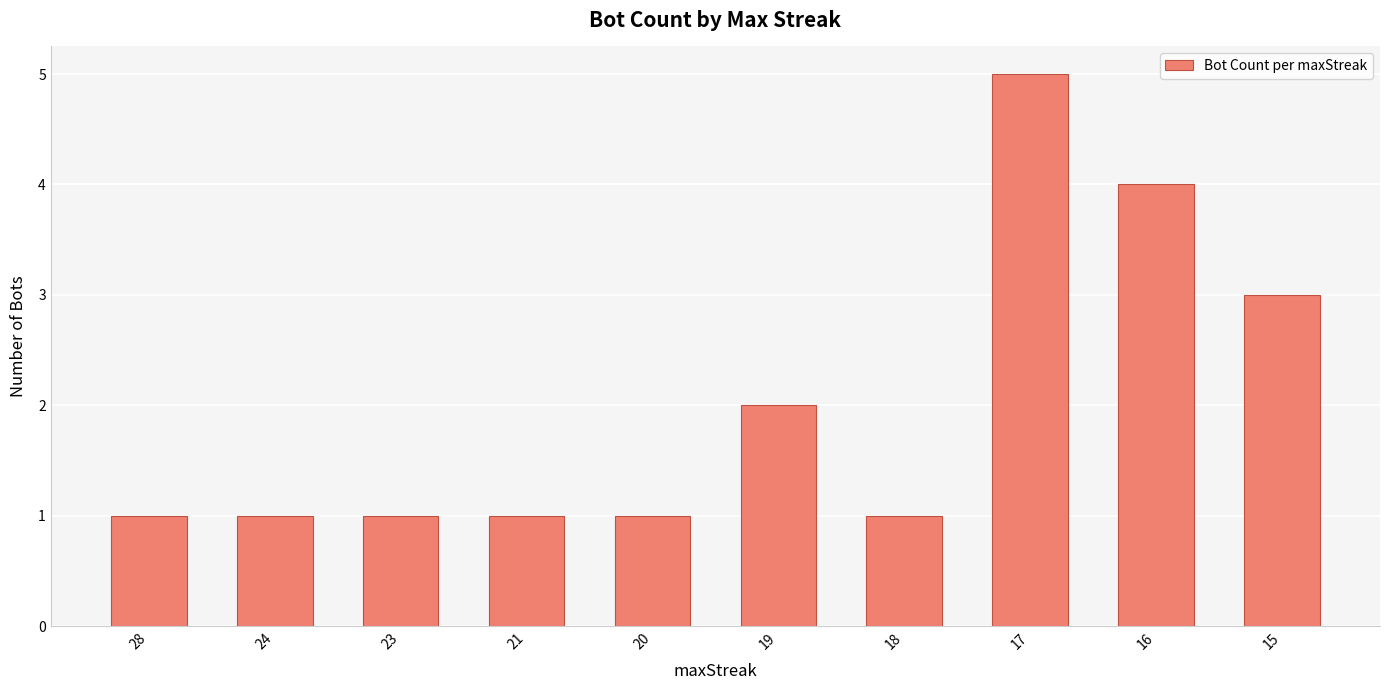

How many bars are there in total?

10